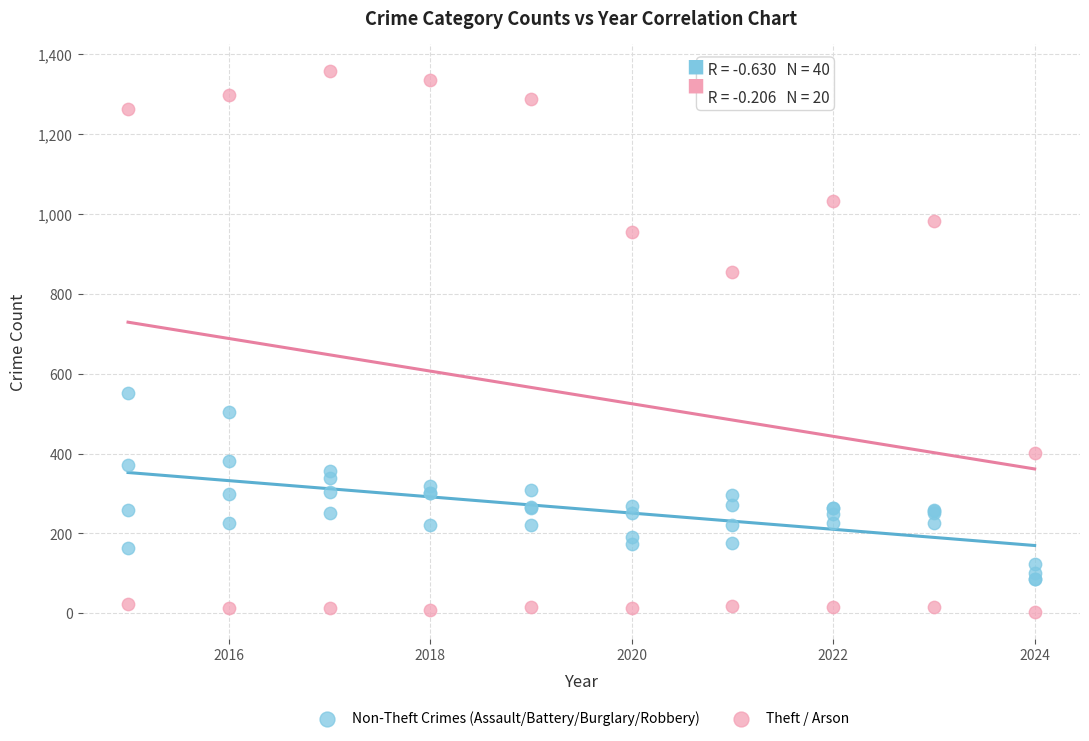

Which series has the largest Y range (max minus min)?

Theft / Arson